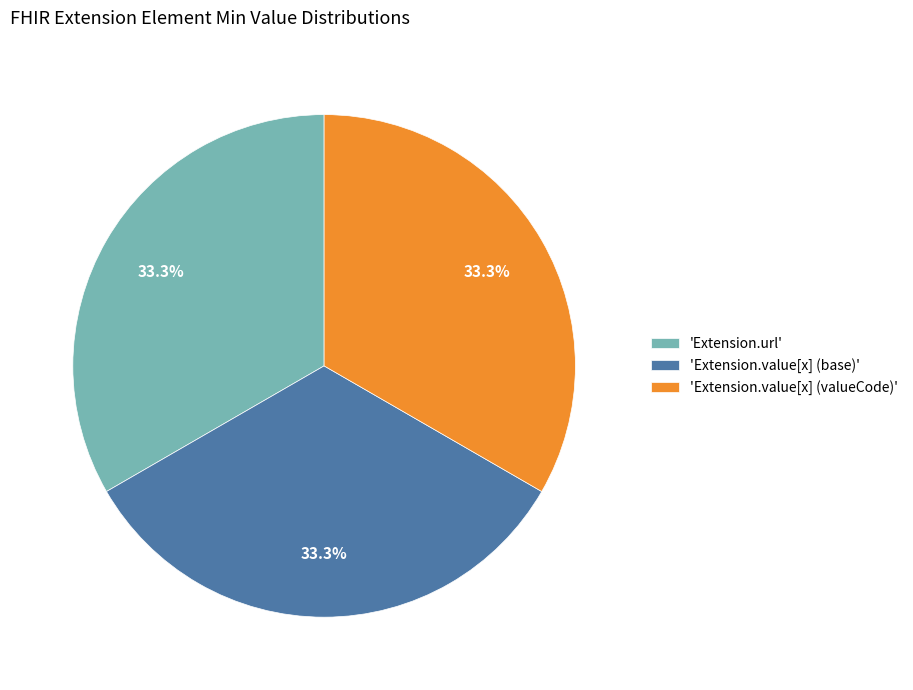

Combined, do 'Extension.value[x] (base)' and 'Extension.url' account for over 50%?

Yes